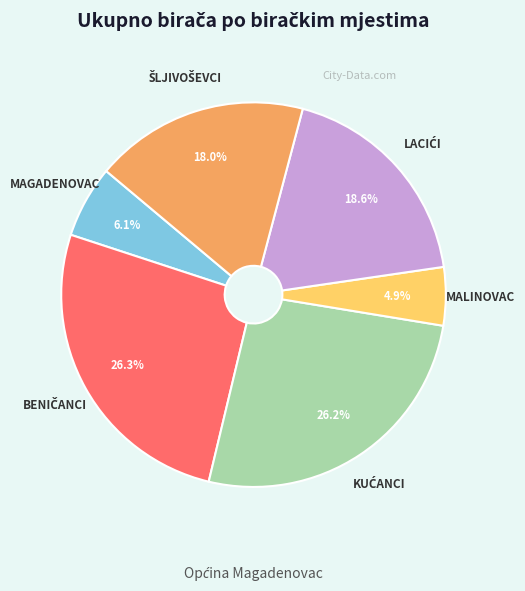

Which category has the smallest portion of the pie?

MALINOVAC